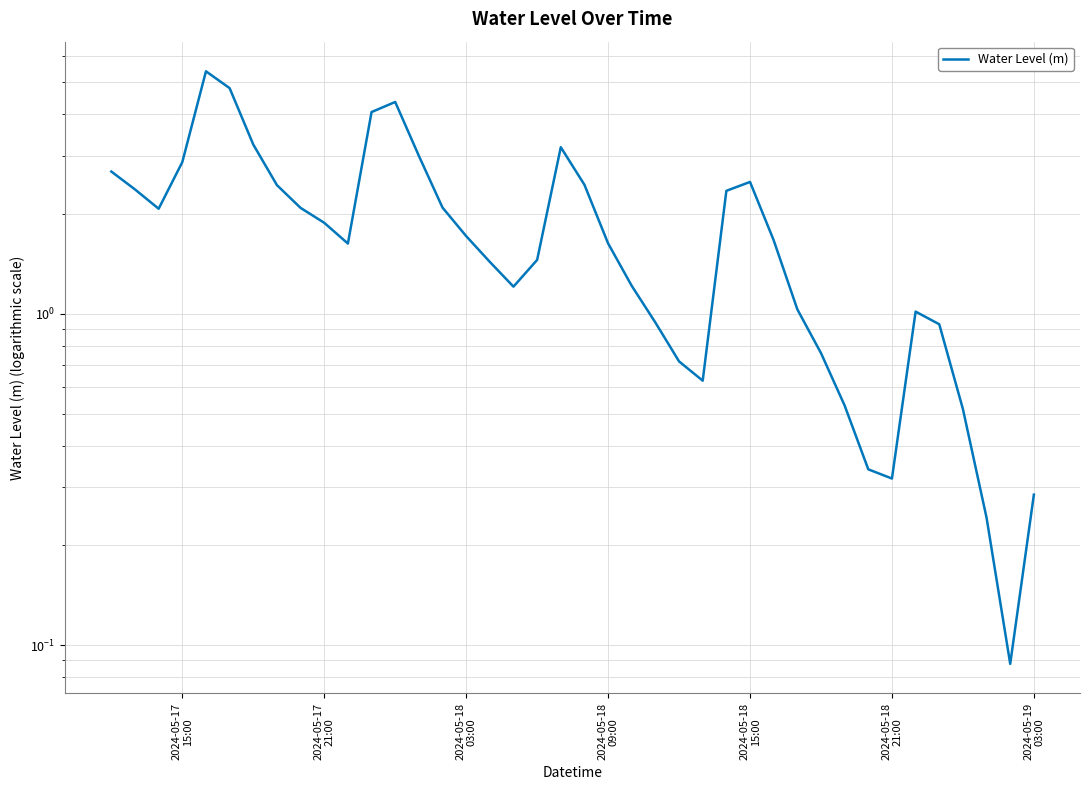

What is the difference between the second highest and minimum values?

4.7